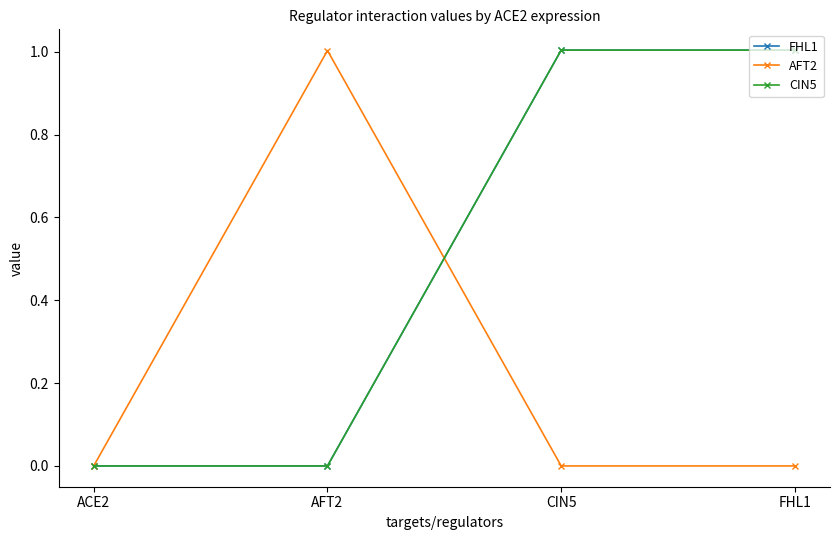

What is the average value of the CIN5 series?

0.5